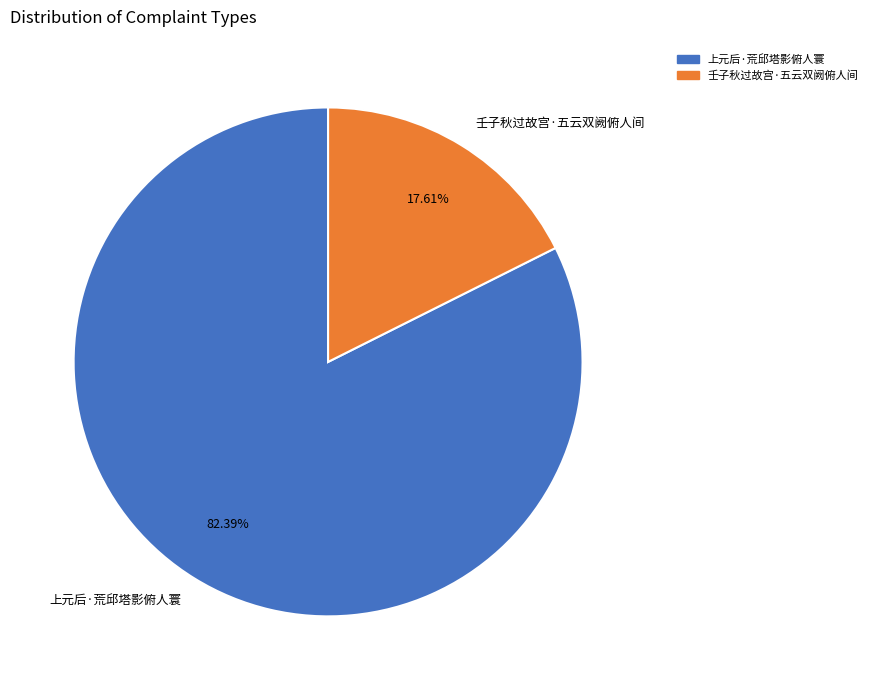

Rank the categories by value from highest to lowest.

上元后·荒邱塔影俯人寰, 壬子秋过故宫·五云双阙俯人间